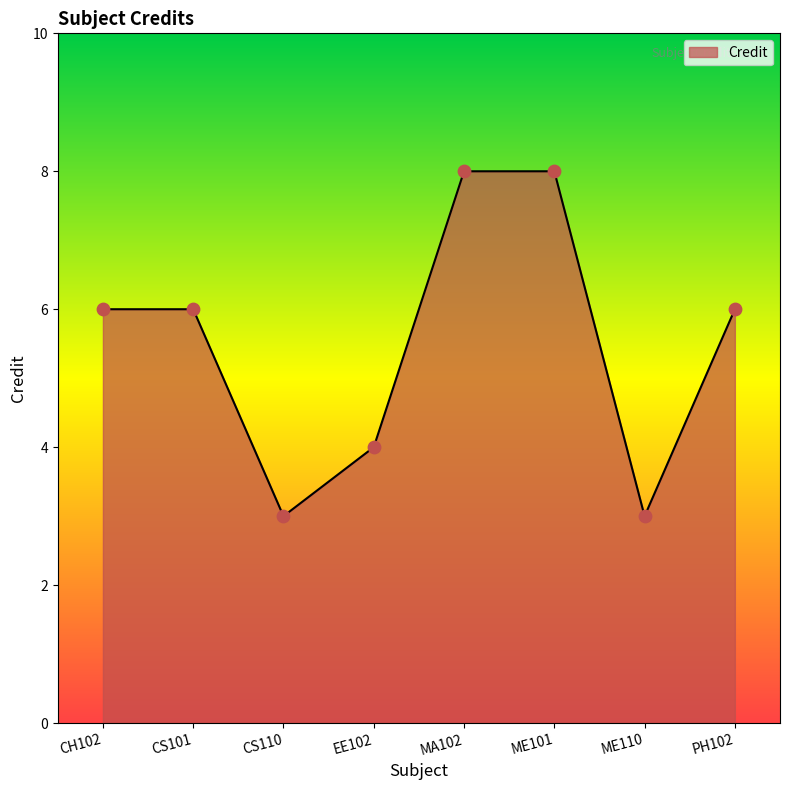

Approximately how many times larger is the value at CH102 compared to CS101?

1.0